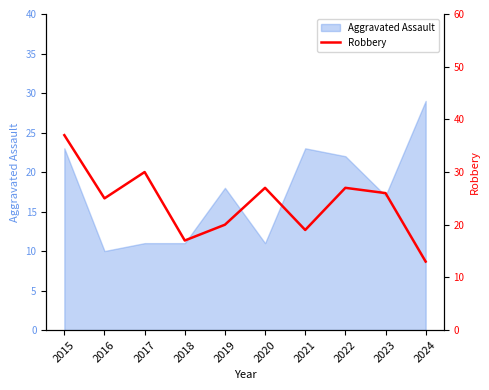

Which category has the highest value across all series?

2015